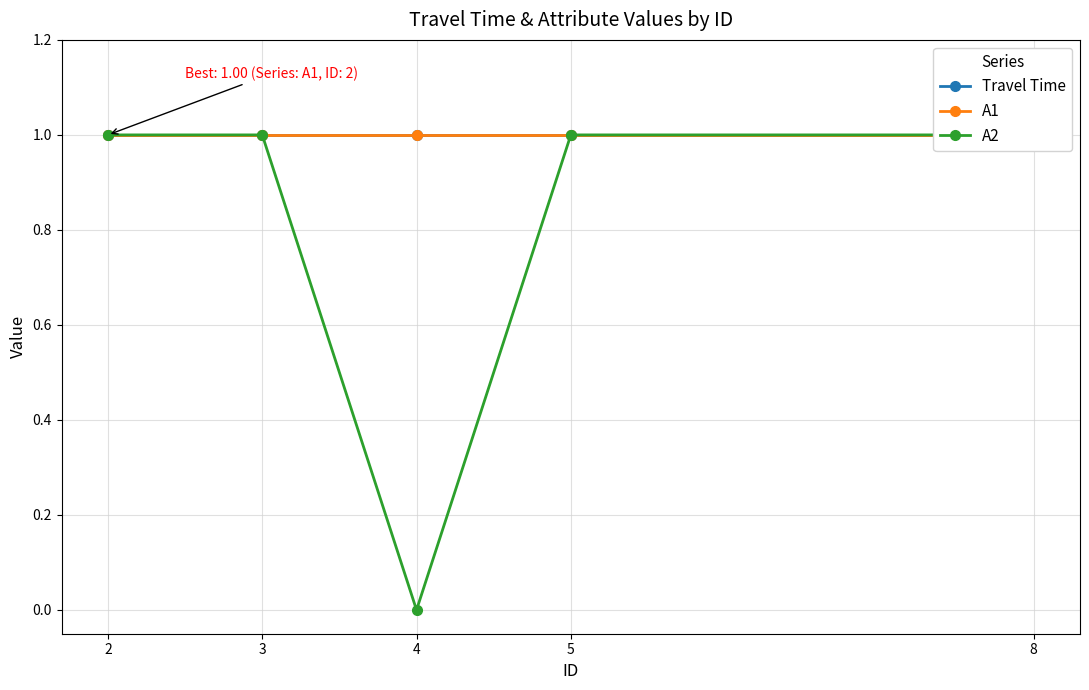

True or false: Travel Time and A2 cross at least once.

False